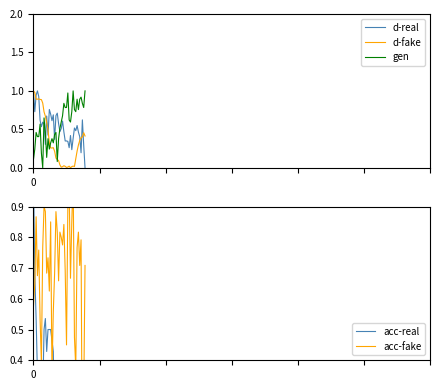

List the labels in order of d-fake value, smallest first.

28, 25, 21, 26, 22, 29, 31, 24, 27, 30, 23, 20, 19, 18, 32, 17, 16, 33, 14, 13, 15, 34, 12, 35, 36, 37, 39, 38, 11, 10, 9, 8, 7, 6, 5, 2, 3, 4, 1, 0